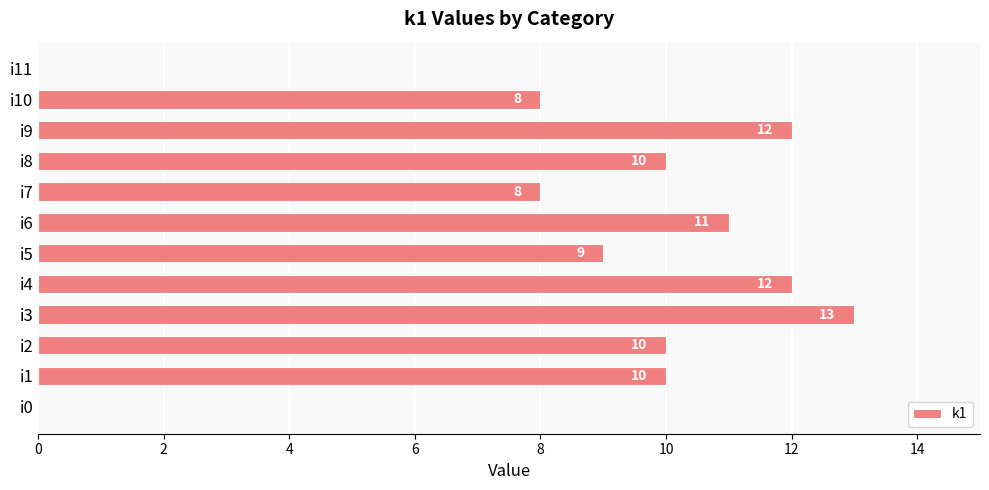

Approximately how many times larger is the value at i4 compared to i7?

1.5